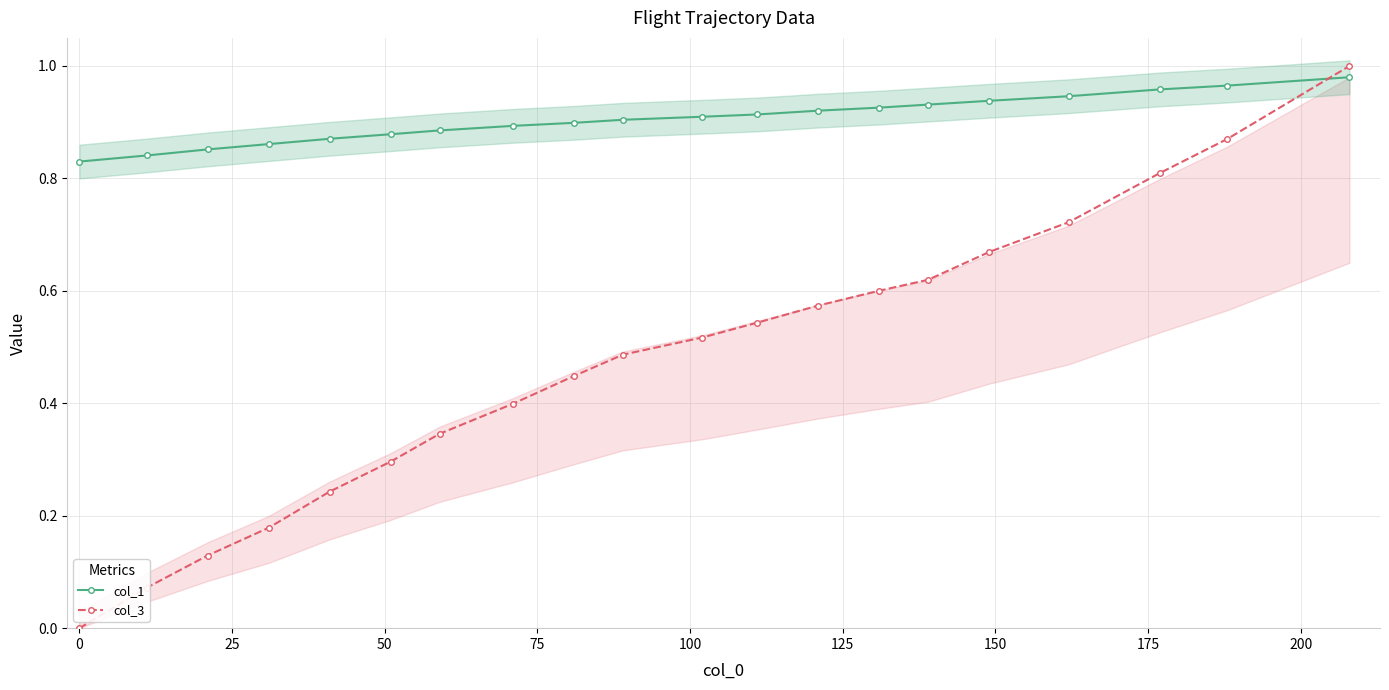

What is the difference between the second highest and second lowest values in the col_3 series?

0.8